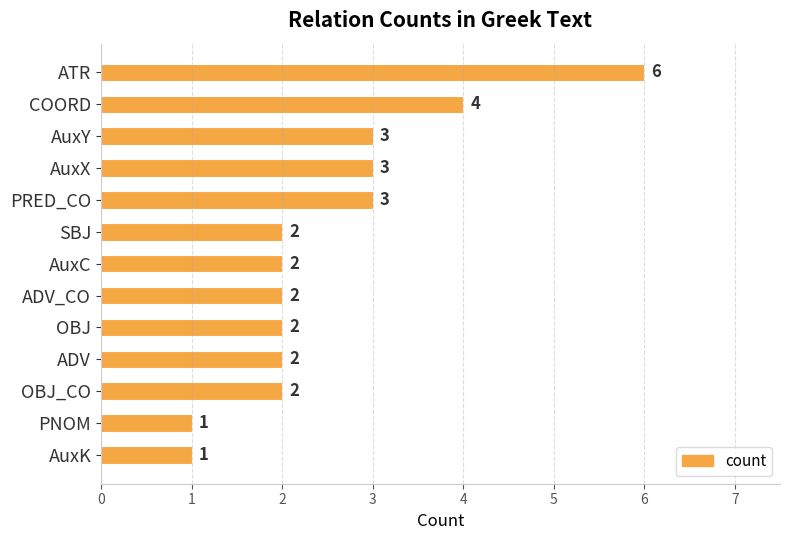

Does the chart contain any negative values?

No